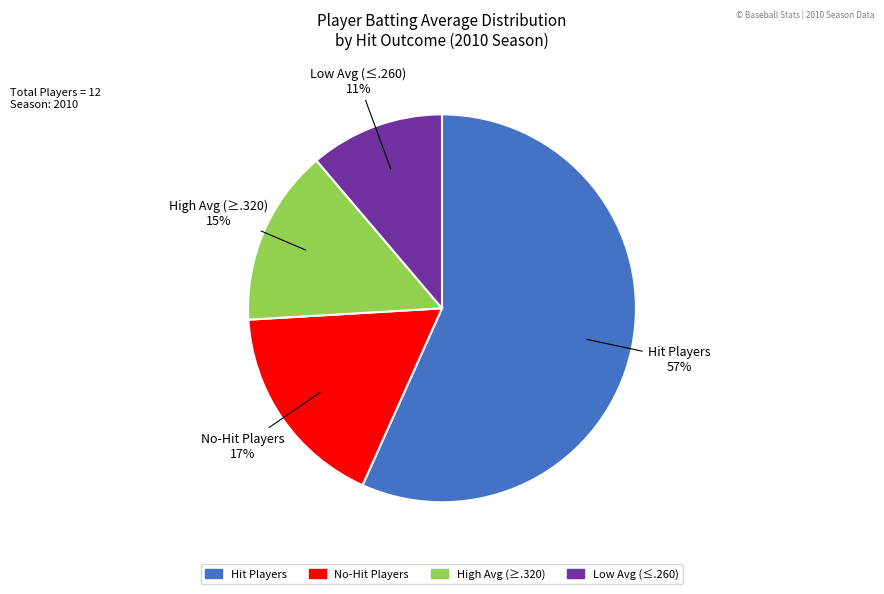

Is there any slice that represents more than half of the pie?

Yes